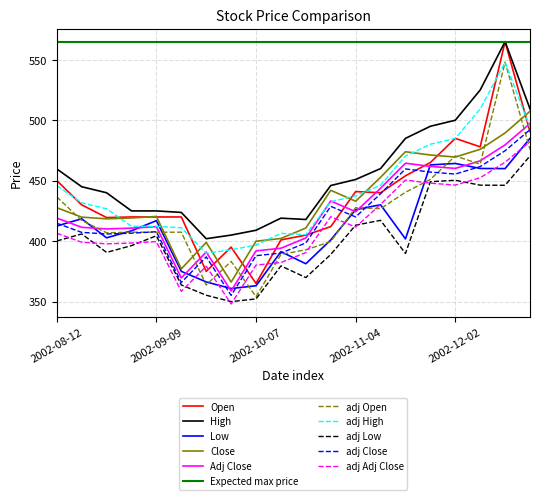

In Adj Close, how many points are lower than both neighbors (excluding endpoints)?

5